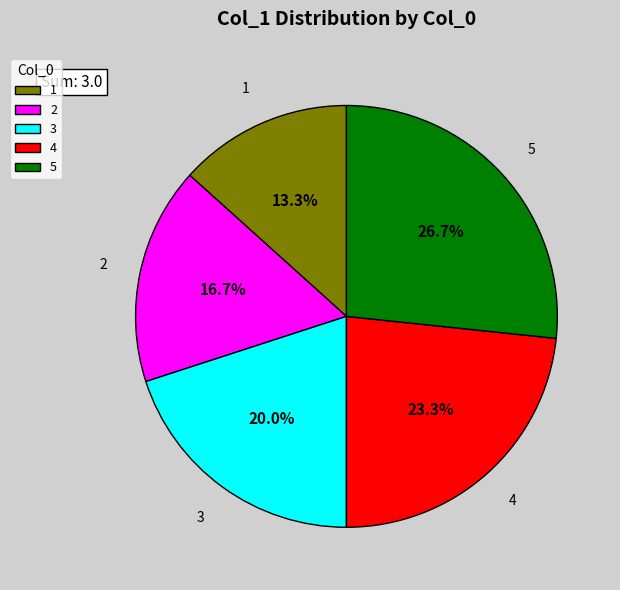

To the nearest percent, what is the average slice percentage?

20%